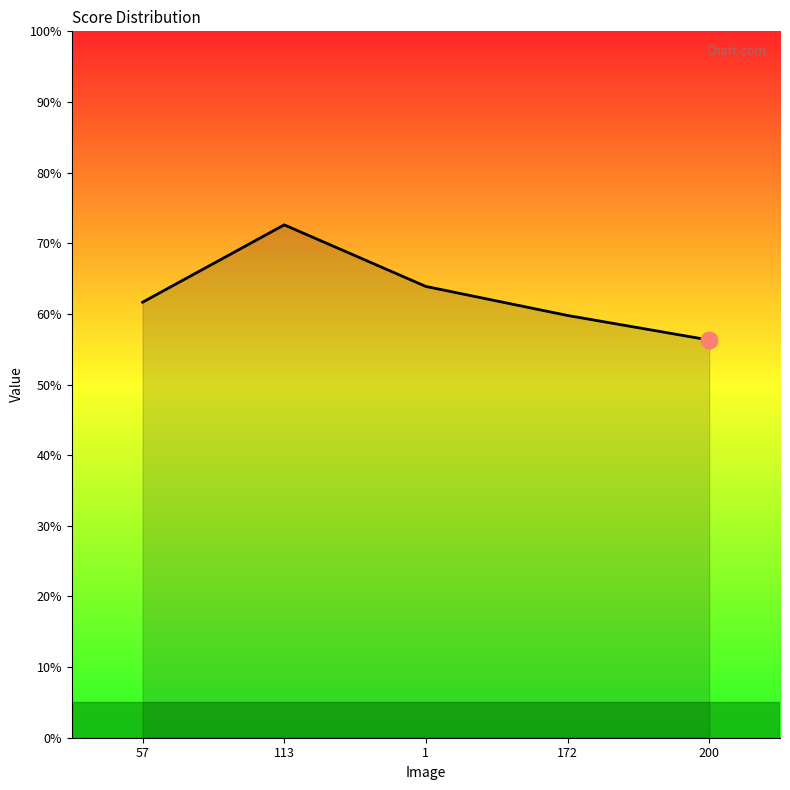

Rank the categories by value from lowest to highest.

200, 172, 57, 1, 113